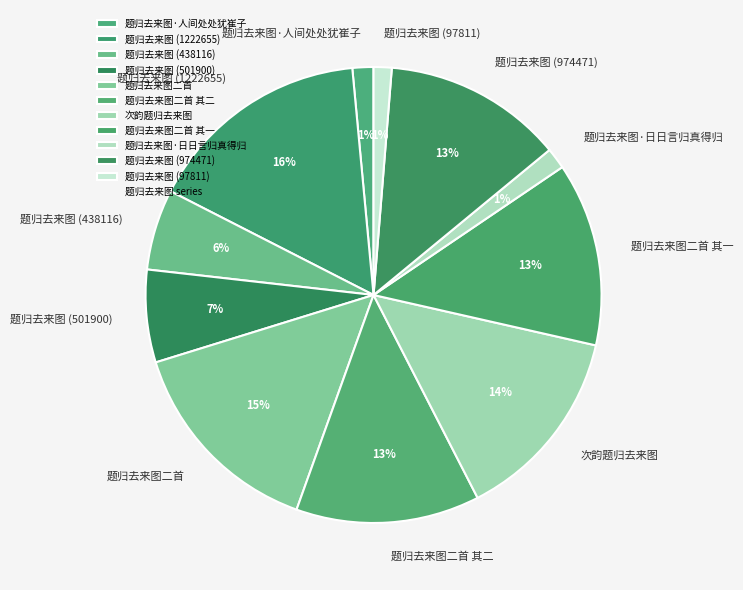

Count the number of slices in the pie.

11